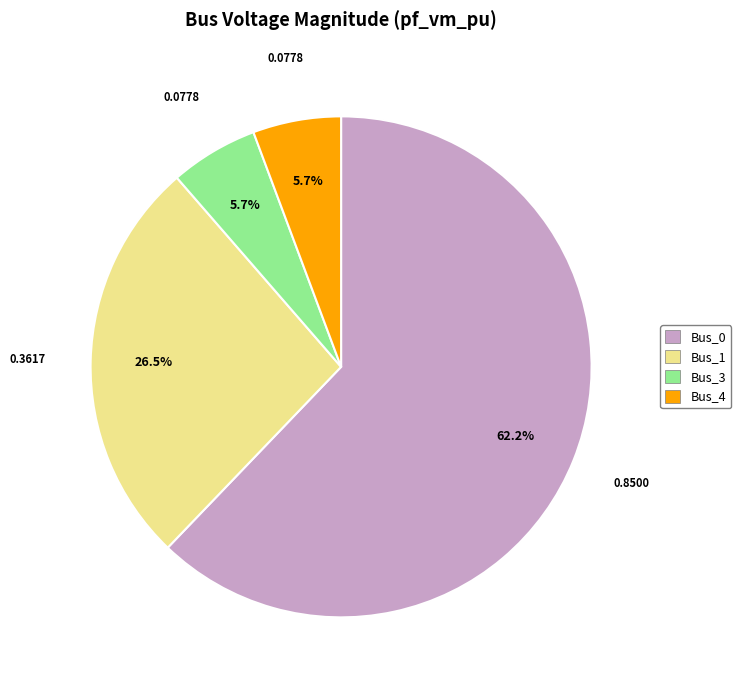

Does Bus_1 account for over 50% of the chart?

No